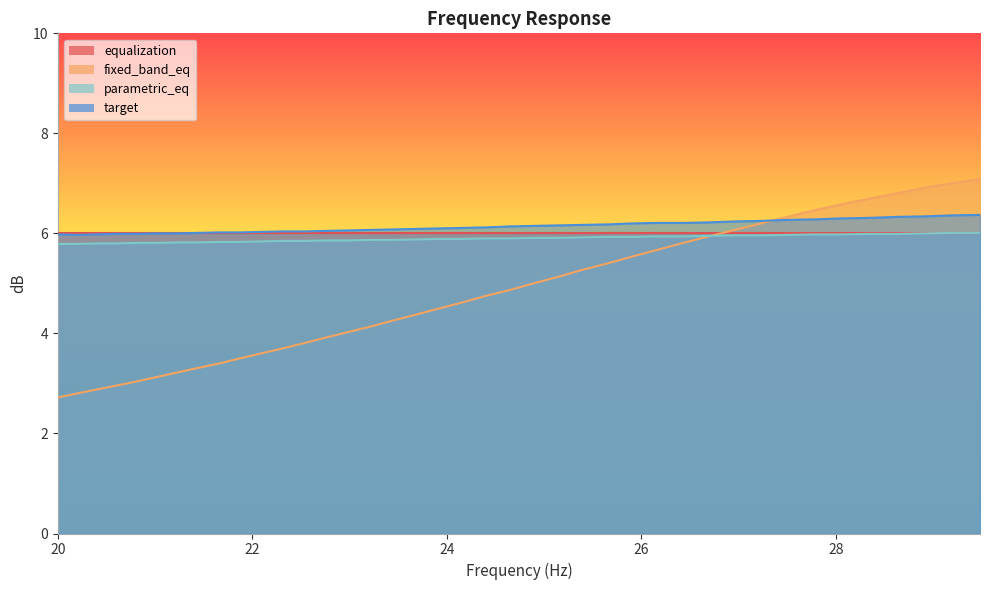

Does the chart have visible grid lines?

No